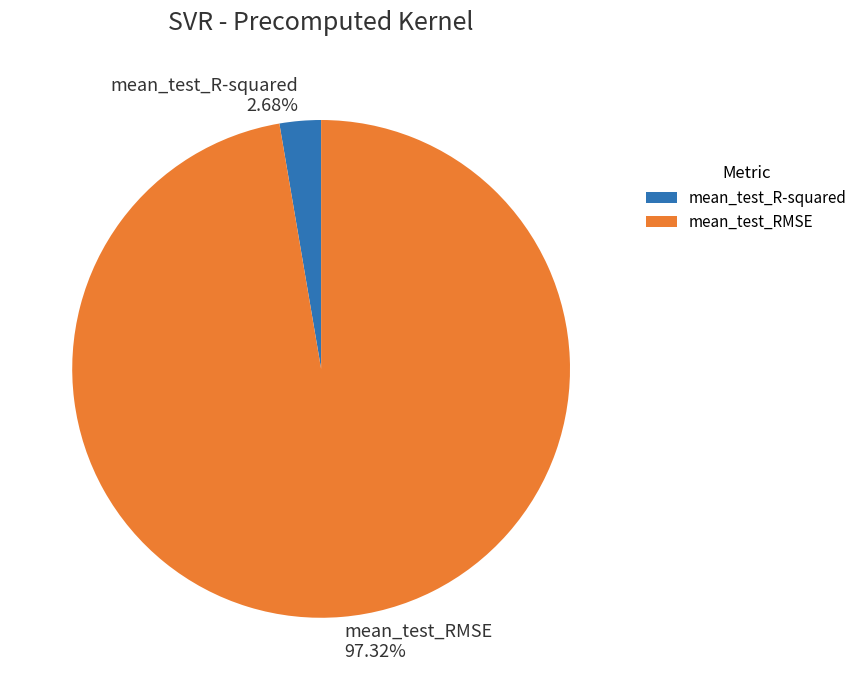

To the nearest percent, what percentage of the pie is mean_test_R-squared?

3%